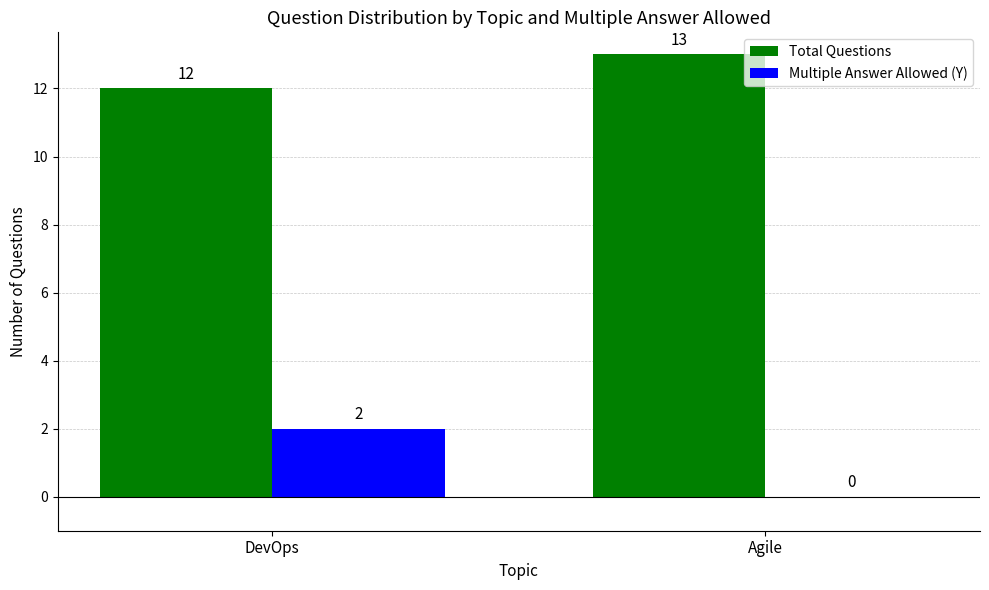

The value of Total Questions at Agile is 3. True or false?

False